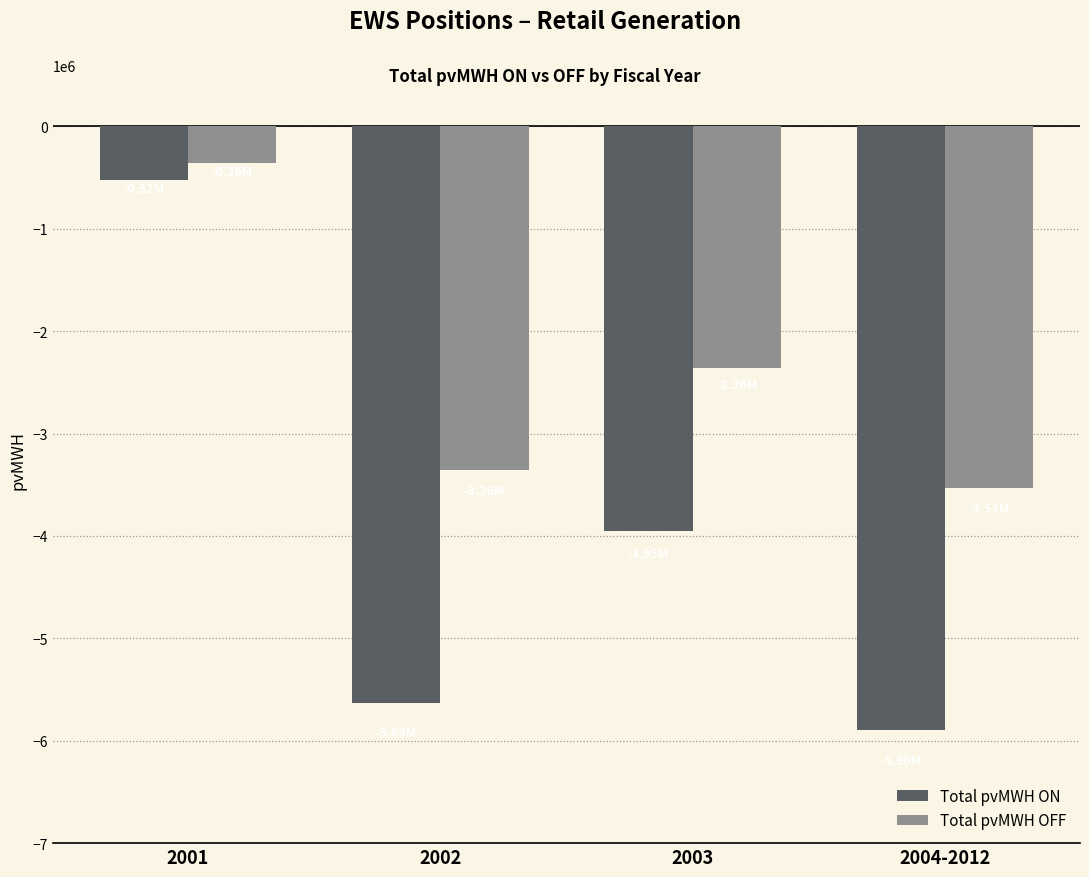

Is it true that Total pvMWH OFF equals -2360588.5 at 2003?

True